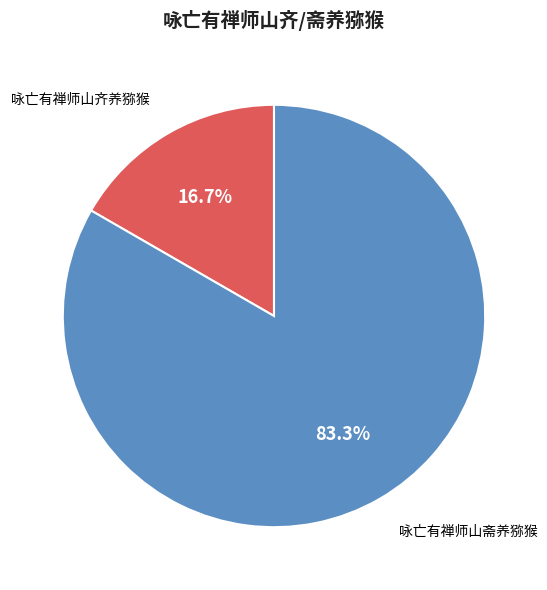

Count the number of slices in the pie.

2